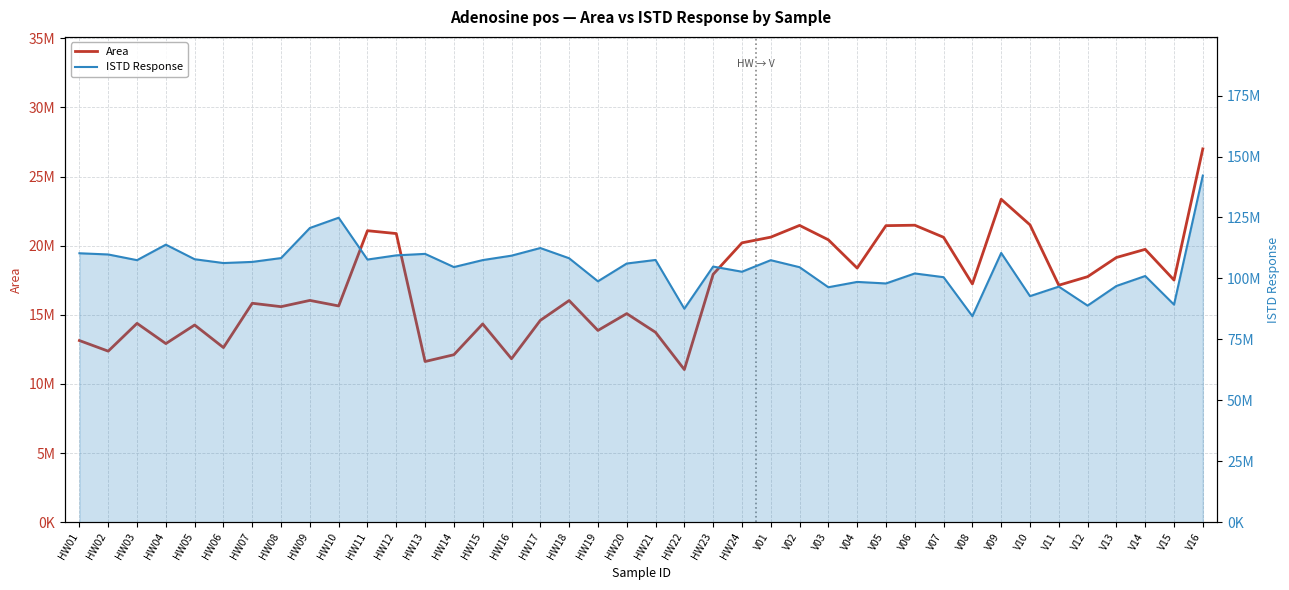

Which series has the largest range (max minus min)?

ISTD Response